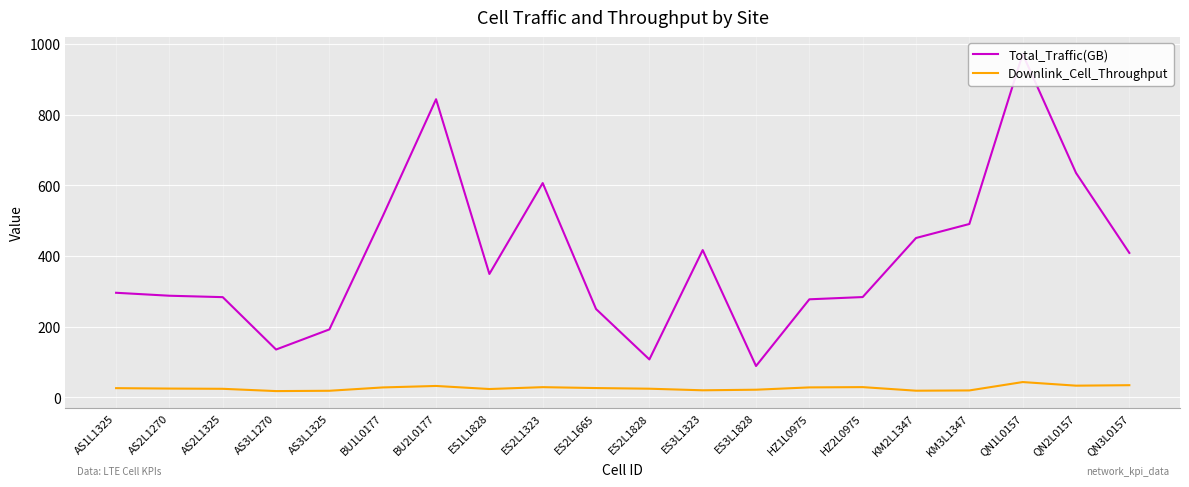

Reading left to right, extract all data points from this chart.

Total_Traffic(GB): AS1L1325=296.0	AS2L1270=287.6	AS2L1325=283.6	AS3L1270=135.3	AS3L1325=192.2	BU1L0177=512.6	BU2L0177=844.0	ES1L1828=349.2	ES2L1323=606.6	ES2L1665=249.9	ES2L1828=107.2	ES3L1323=416.8	ES3L1828=88.6	HZ1L0975=277.4	HZ2L0975=283.8	KM2L1347=451.0	KM3L1347=490.7	QN1L0157=972.0	QN2L0157=635.3	QN3L0157=408.8
Downlink_Cell_Throughput: AS1L1325=25.9	AS2L1270=24.7	AS2L1325=24.0	AS3L1270=17.6	AS3L1325=18.5	BU1L0177=27.9	BU2L0177=32.1	ES1L1828=23.4	ES2L1323=28.7	ES2L1665=26.2	ES2L1828=24.3	ES3L1323=19.8	ES3L1828=21.5	HZ1L0975=28.0	HZ2L0975=28.8	KM2L1347=18.7	KM3L1347=19.4	QN1L0157=43.1	QN2L0157=32.9	QN3L0157=34.3